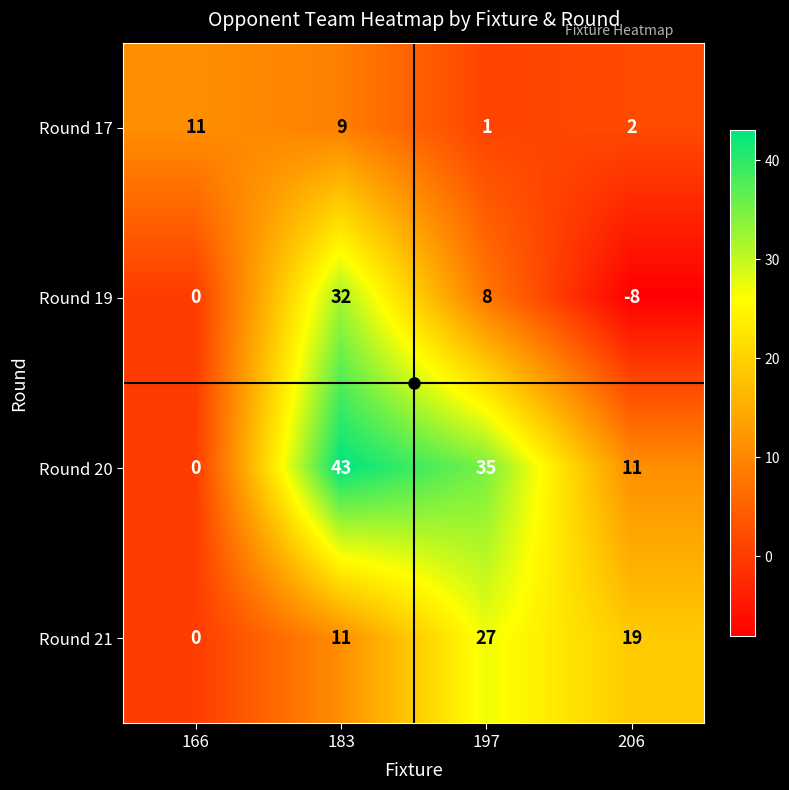

Is it true that Round 17 equals 1 at 206?

False